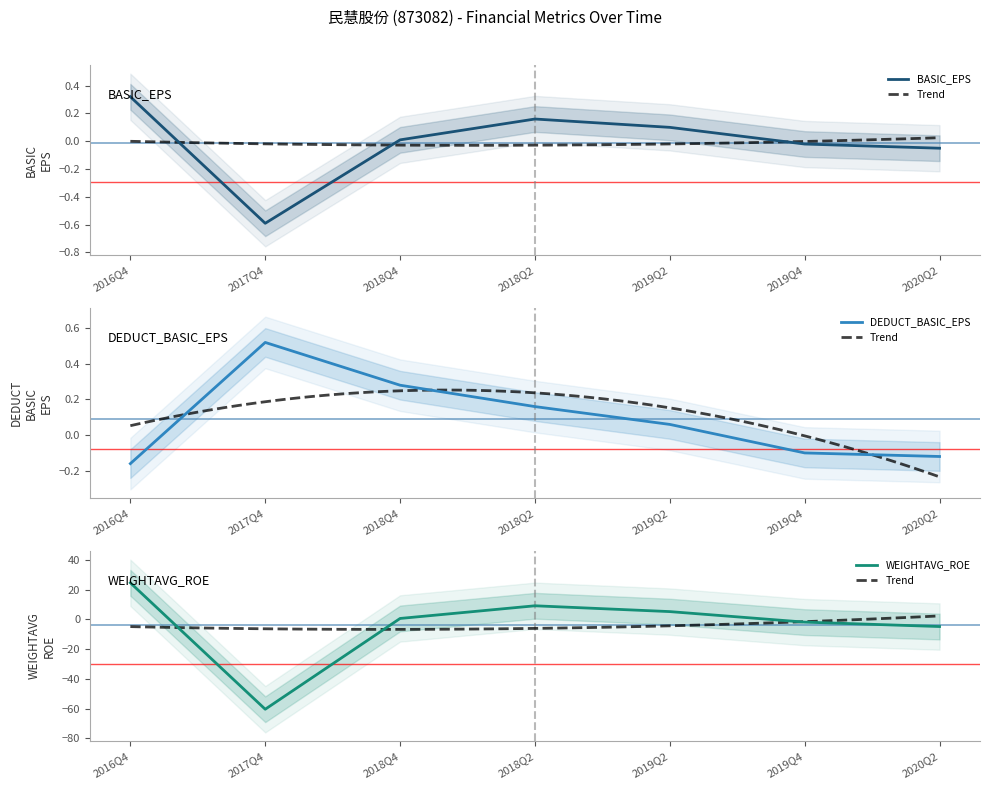

The value of BASIC_EPS at 2019Q4 is -0.0. True or false?

True